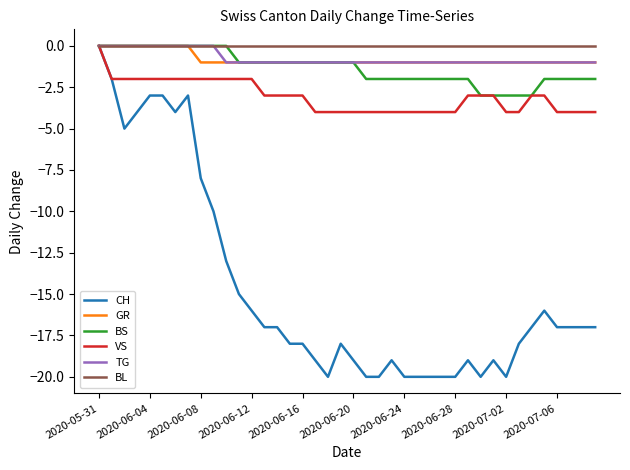

Which series has the largest range (max minus min)?

CH